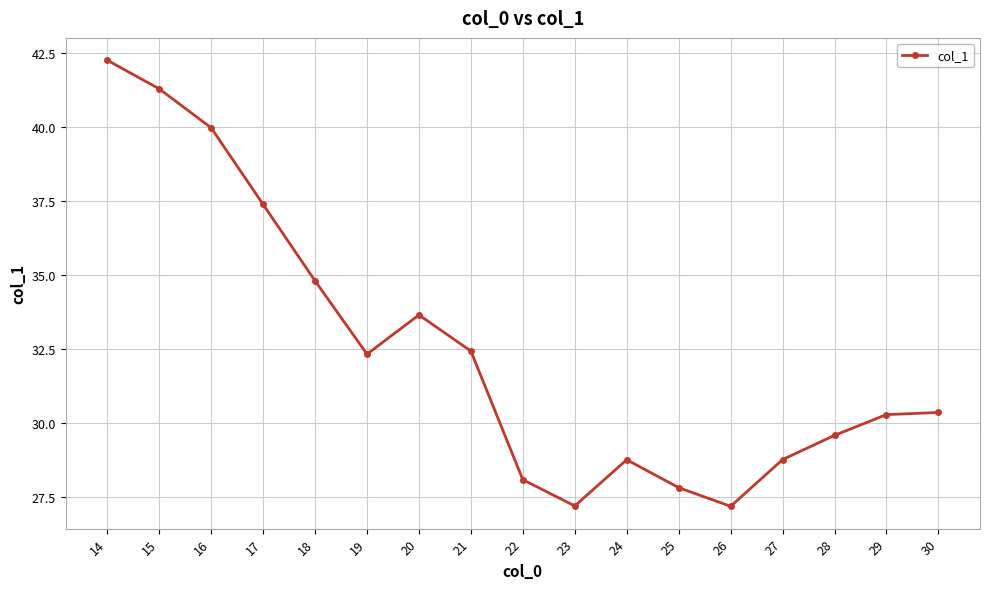

Reading right to left, transcribe all the data shown in this chart.

30.4	30.3	29.6	28.8	27.2	27.8	28.8	27.2	28.1	32.4	33.7	32.3	34.8	37.4	40.0	41.3	42.3